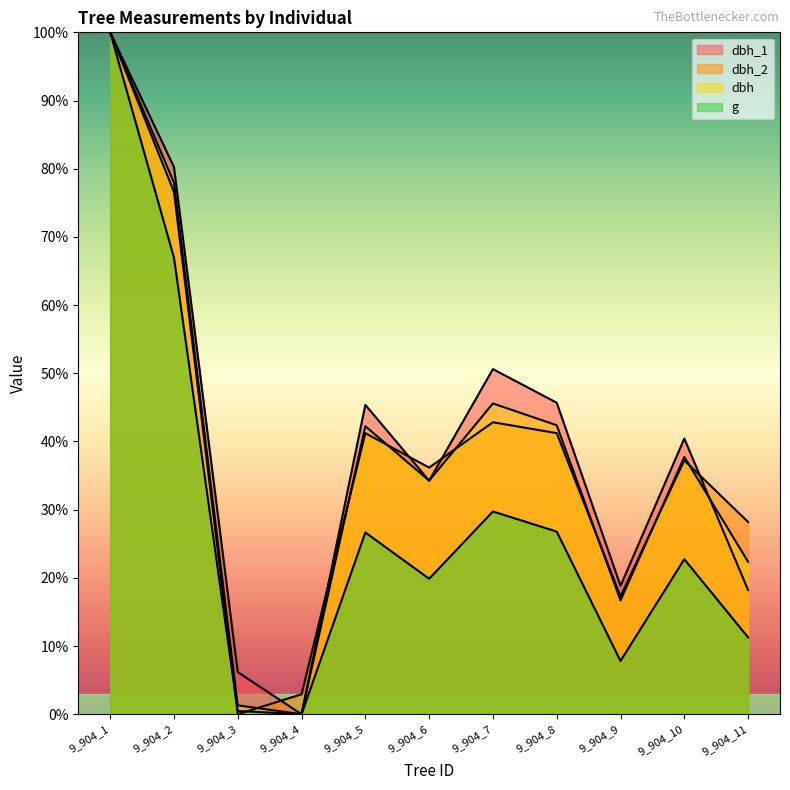

What are all the series names shown in the legend?

dbh_1, dbh_2, dbh, g